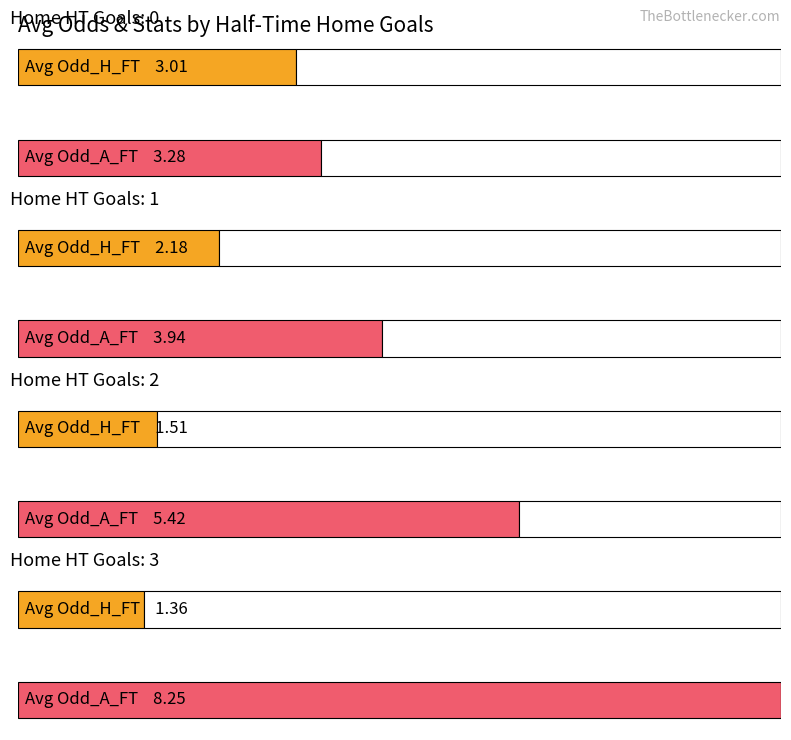

Rank the series by their average value, from lowest to highest.

Avg Odd_H_FT, Avg Odd_A_FT